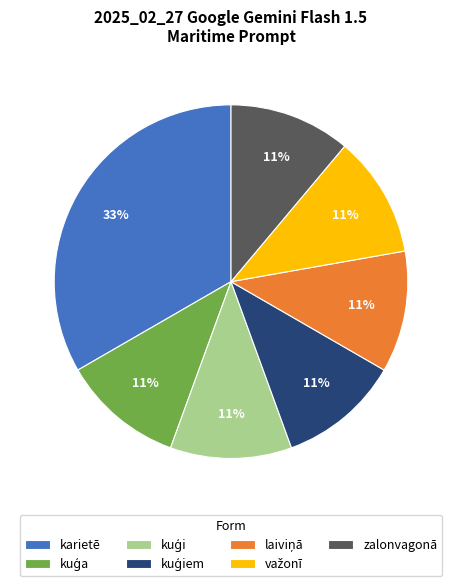

To the nearest percent, what is the average slice percentage?

14%